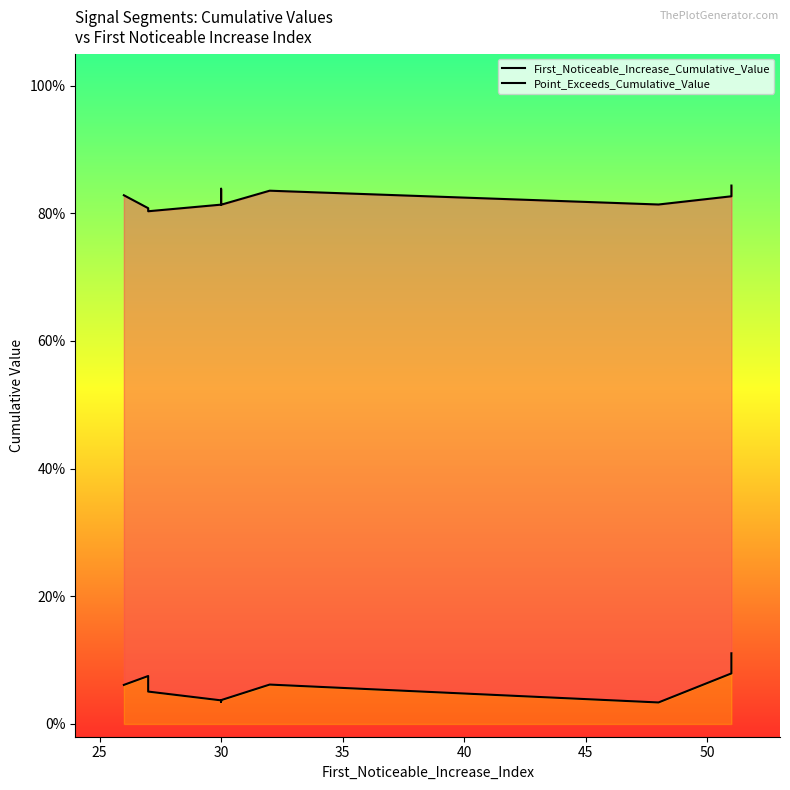

Count the number of data series in this chart.

2